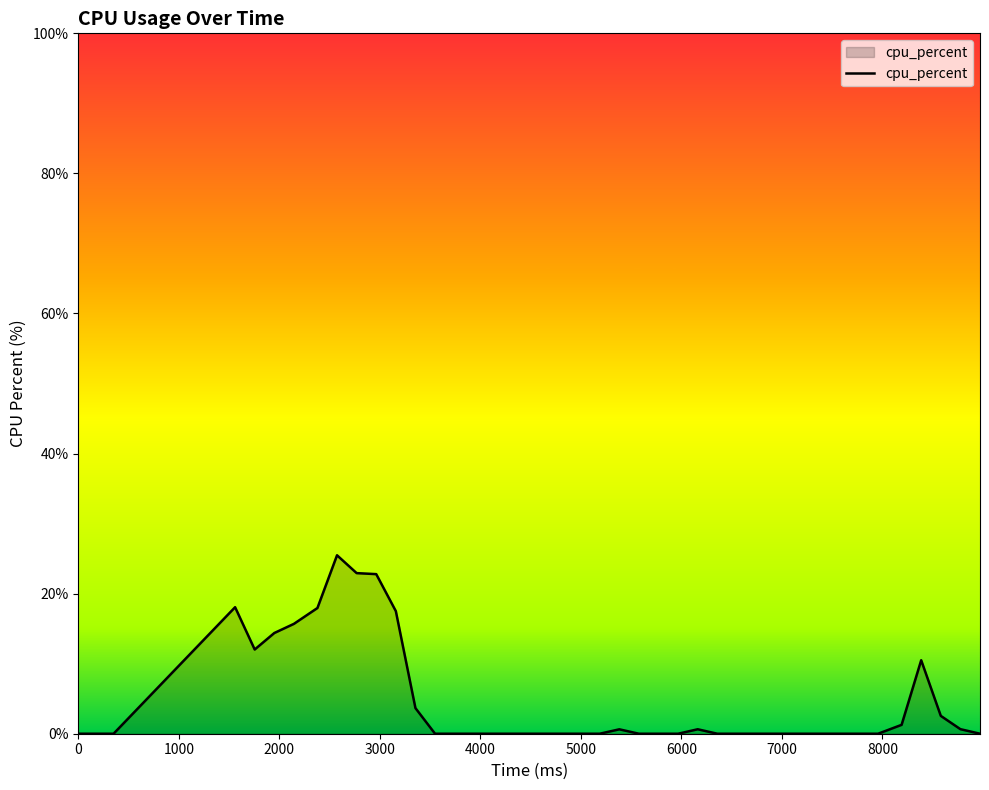

What is the maximum value shown in the chart?

25.5